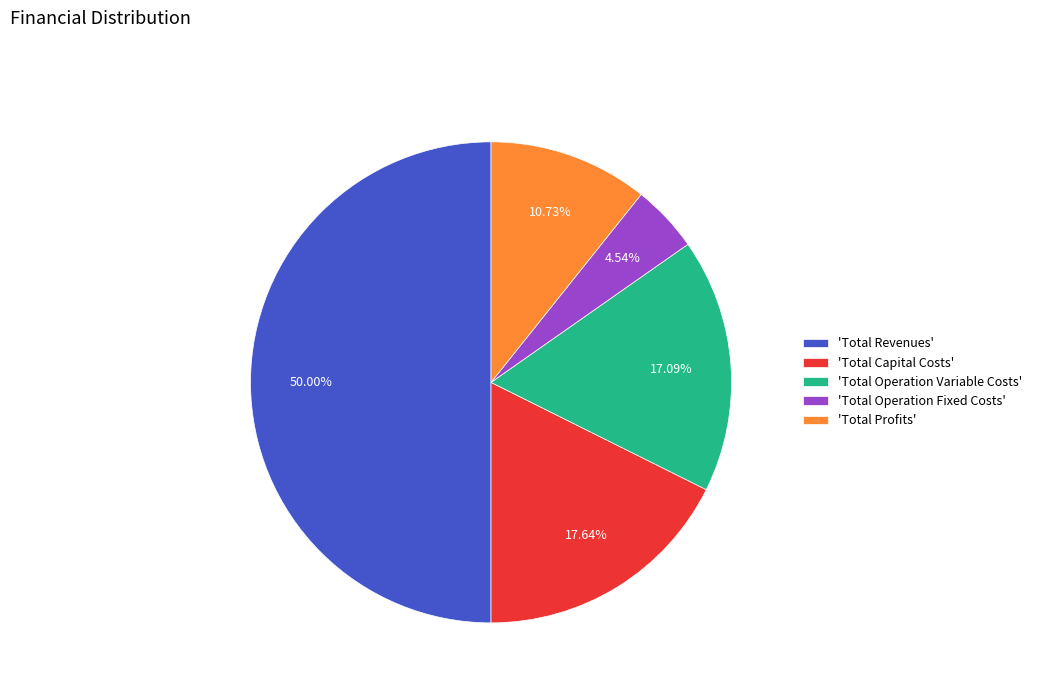

How many segments does this pie chart have?

5